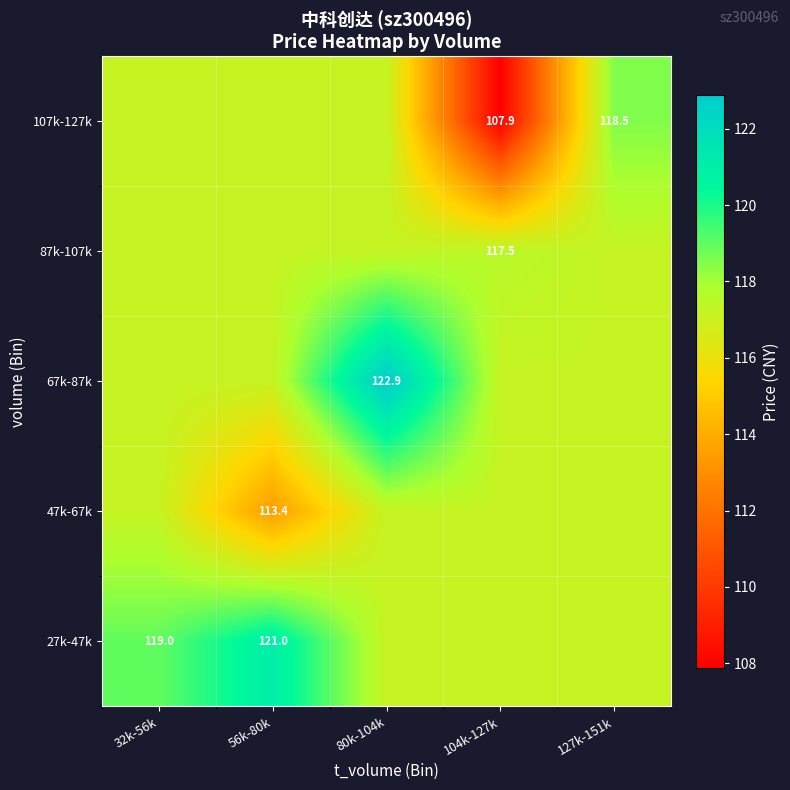

Which category has the highest value in the 67k-87k series?

80k-104k